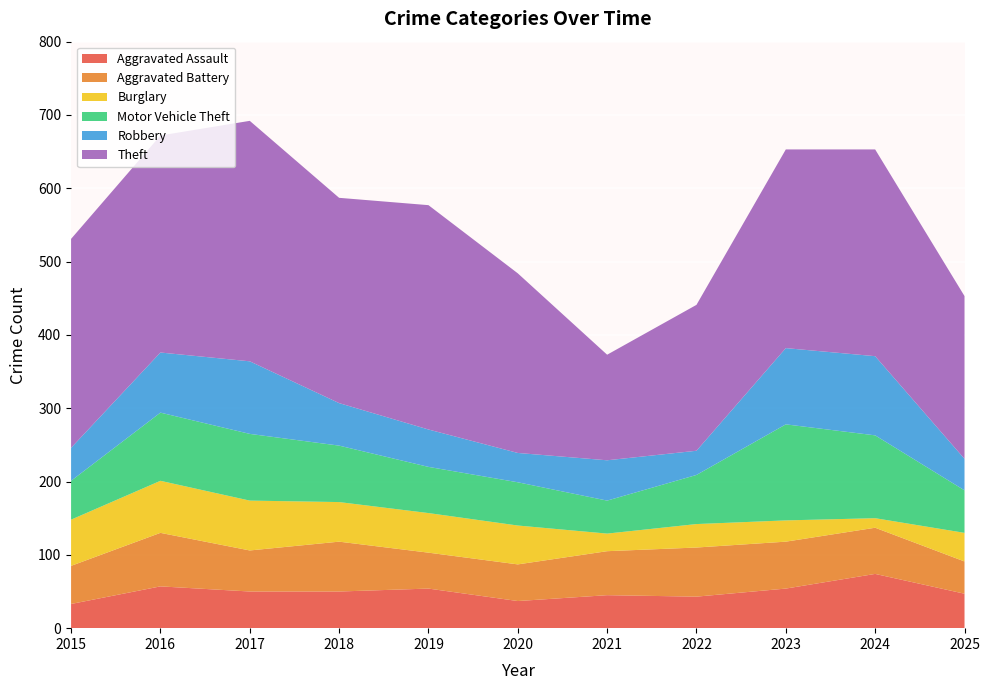

Reading left to right, what are all the values shown in this chart?

Aggravated Assault: 2015=33	2016=57	2017=50	2018=50	2019=54	2020=37	2021=45	2022=43	2023=54	2024=74	2025=47
Aggravated Battery: 2015=52	2016=73	2017=56	2018=68	2019=49	2020=50	2021=60	2022=67	2023=64	2024=63	2025=44
Burglary: 2015=63	2016=71	2017=68	2018=54	2019=54	2020=53	2021=24	2022=32	2023=29	2024=13	2025=39
Motor Vehicle Theft: 2015=53	2016=93	2017=91	2018=77	2019=63	2020=59	2021=45	2022=67	2023=131	2024=113	2025=58
Robbery: 2015=45	2016=82	2017=99	2018=58	2019=51	2020=40	2021=55	2022=33	2023=104	2024=108	2025=43
Theft: 2015=285	2016=296	2017=328	2018=280	2019=306	2020=245	2021=144	2022=199	2023=271	2024=282	2025=222